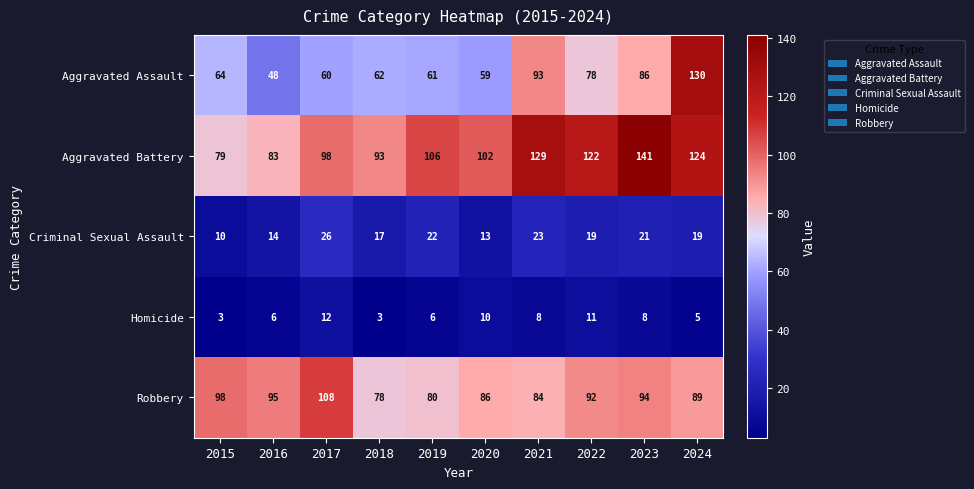

What is the sum of the Criminal Sexual Assault values at 2024 and 2022?

38